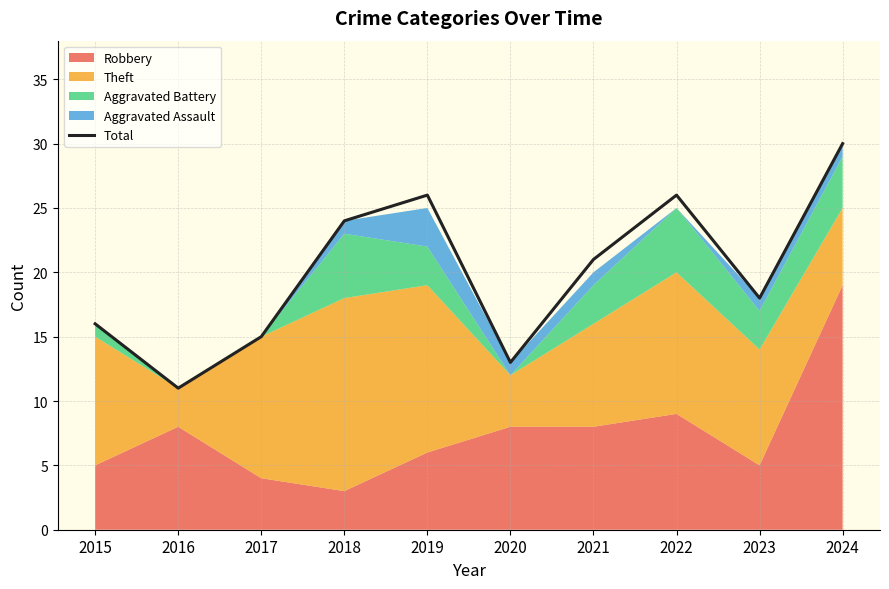

Reading left to right, list all the values displayed in this chart.

2015=16	2016=11	2017=15	2018=24	2019=26	2020=13	2021=21	2022=26	2023=18	2024=30